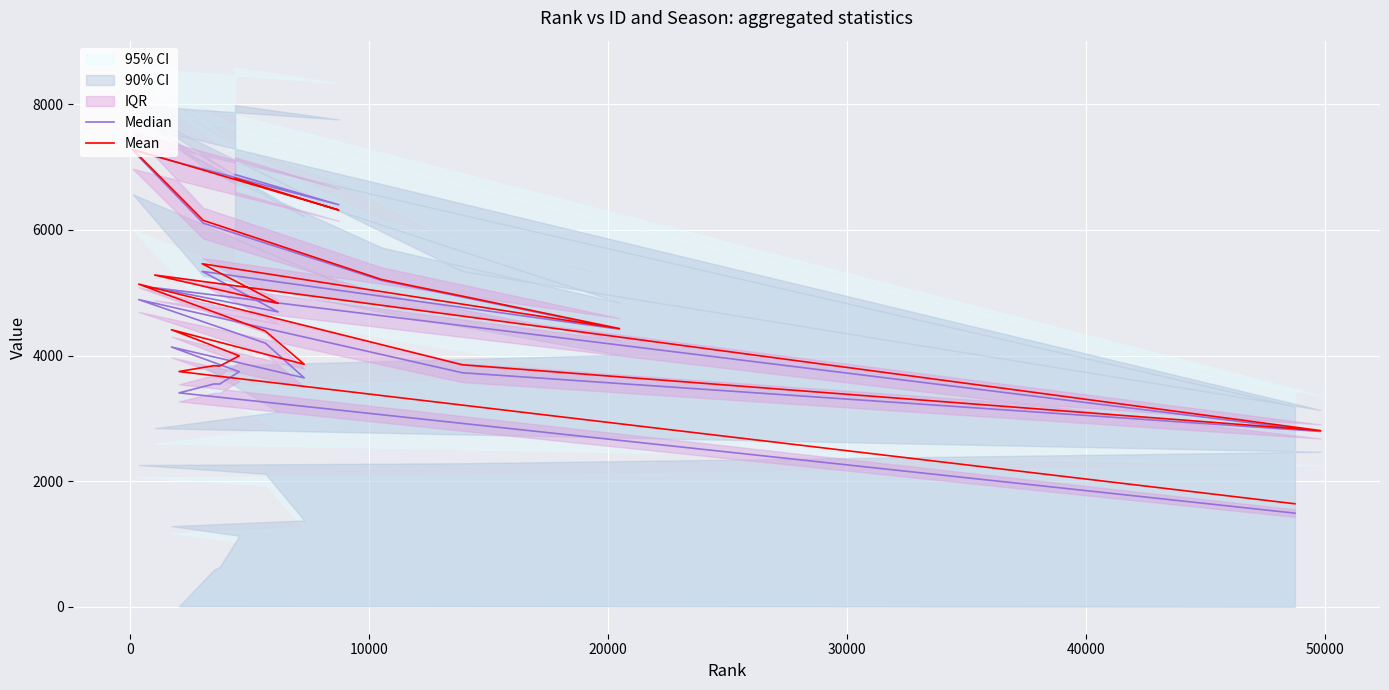

At how many categories does at least one series exceed 5360?

5